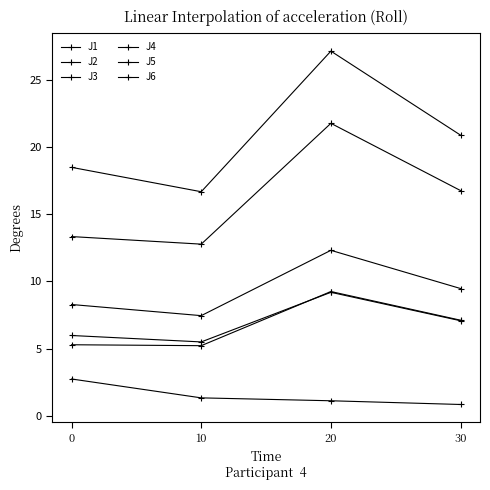

The J6 series shows 7.1 at 30. True or false?

True